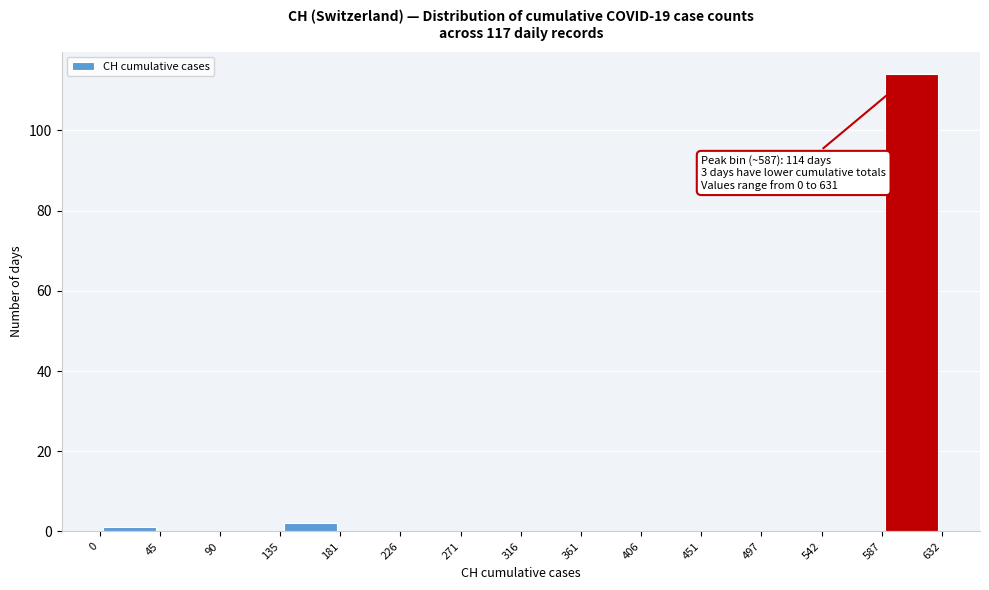

Over which range of the x-axis is the bar tallest?

587 to 632